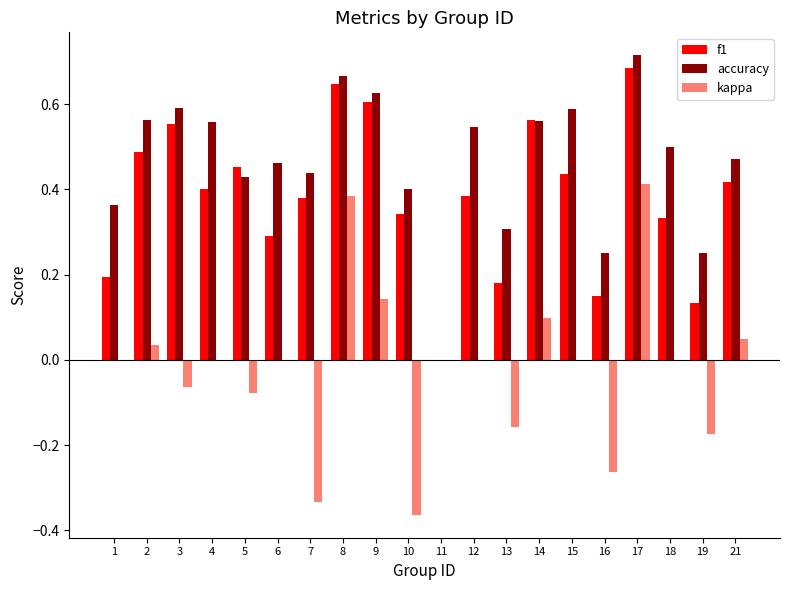

How many positive values does the f1 series have?

19